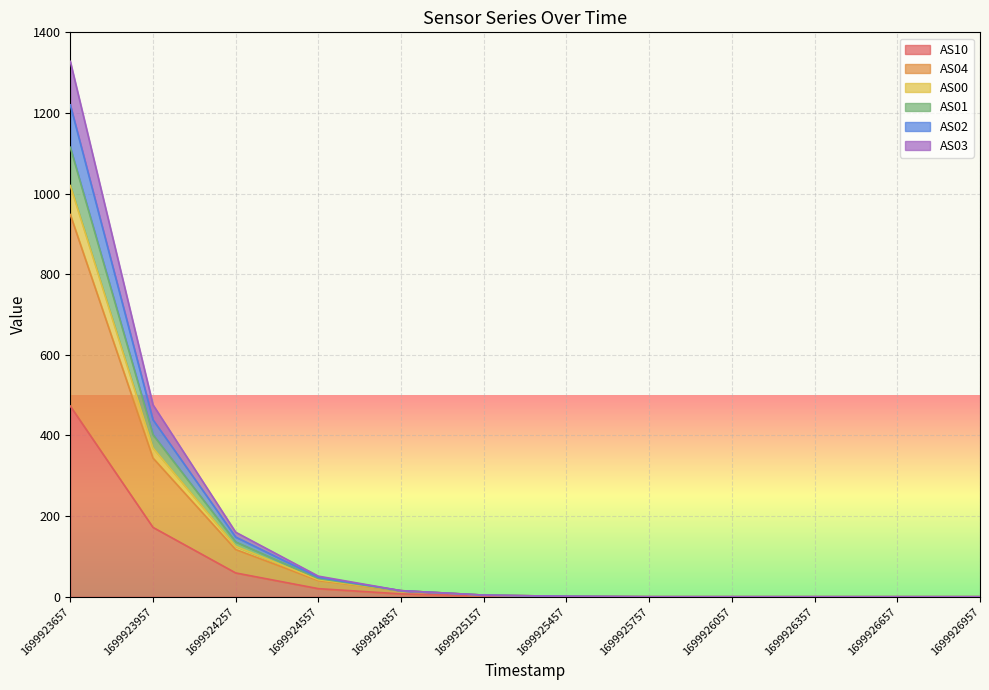

The AS10 series shows 0 at 1699926357. True or false?

True